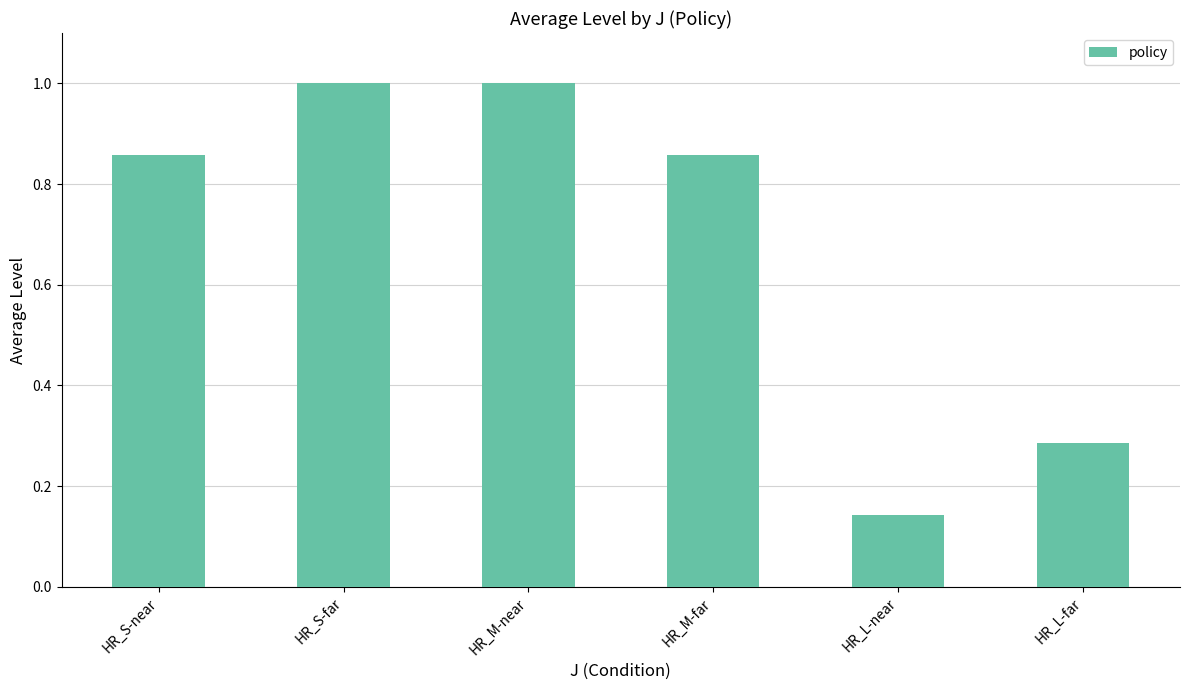

What is the difference between the second highest and second lowest values?

0.7